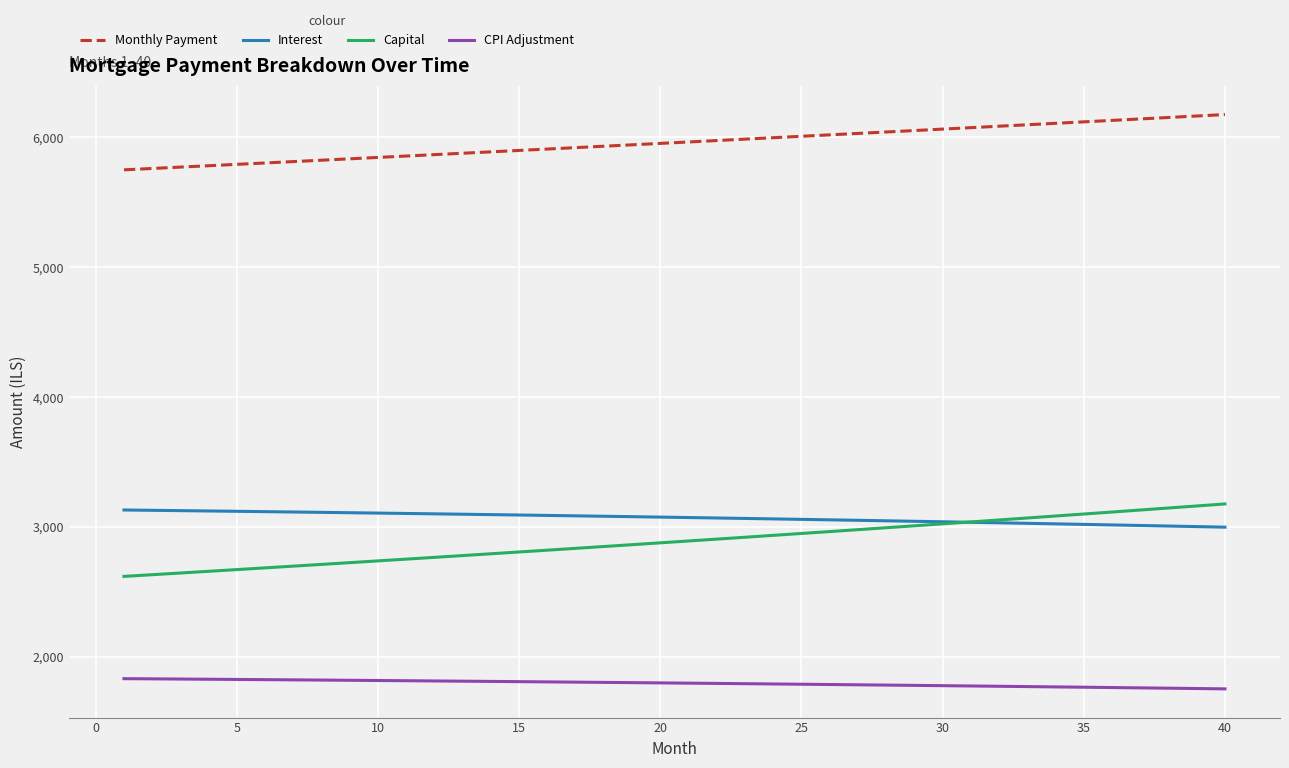

What is the minimum value shown in the chart?

1753.3